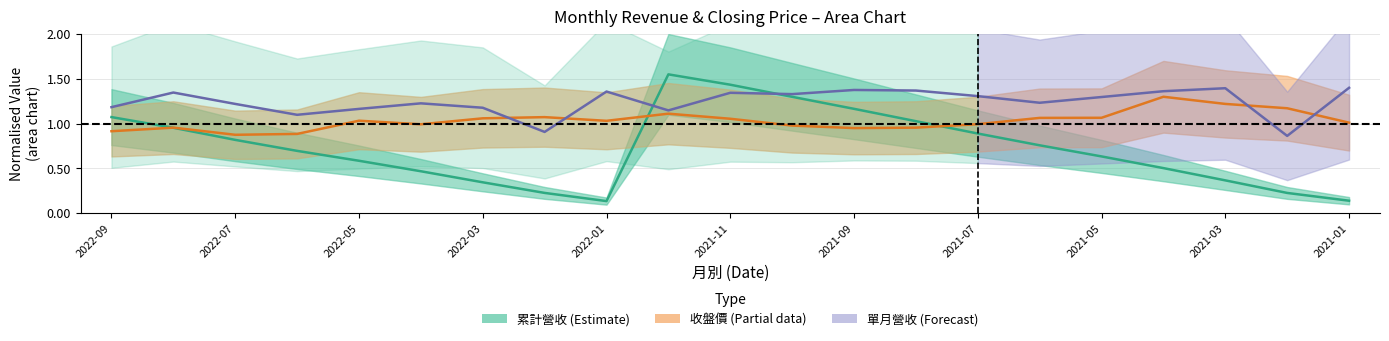

Where is 收盤價 nearest to the value 1?

2021-07